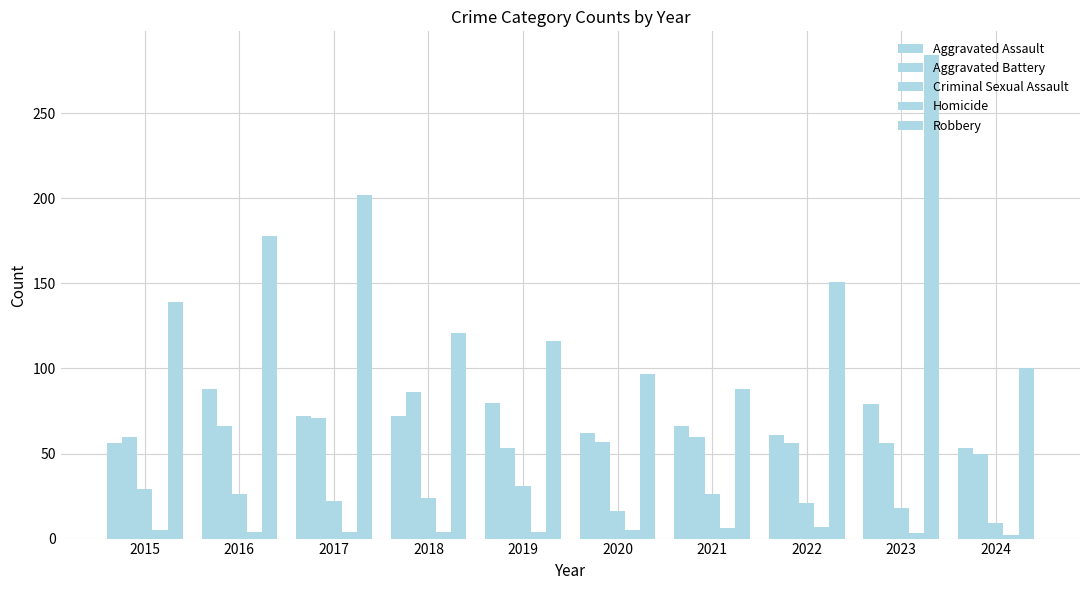

How many bars are there in total?

50